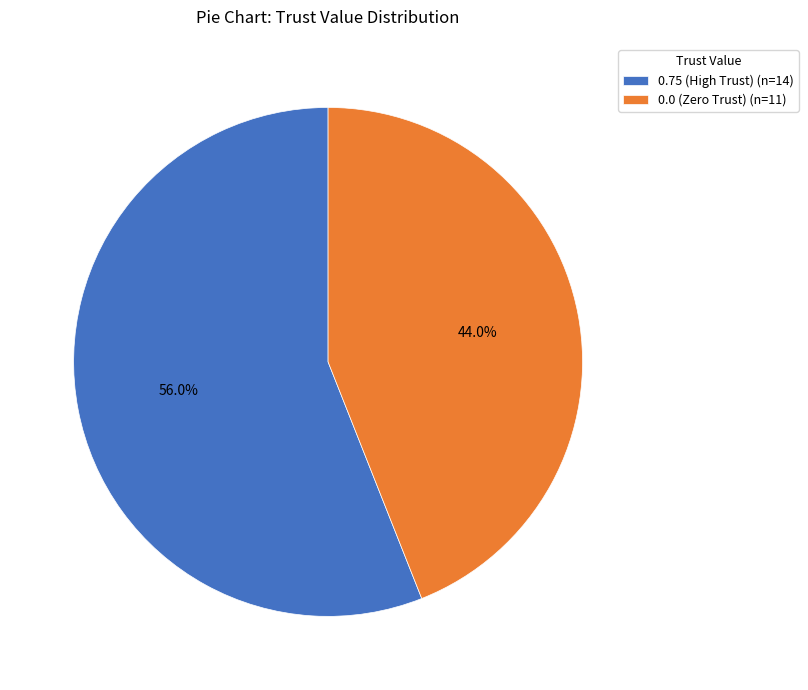

Which category has the smallest portion of the pie?

0.0 (Zero Trust) (n=11)